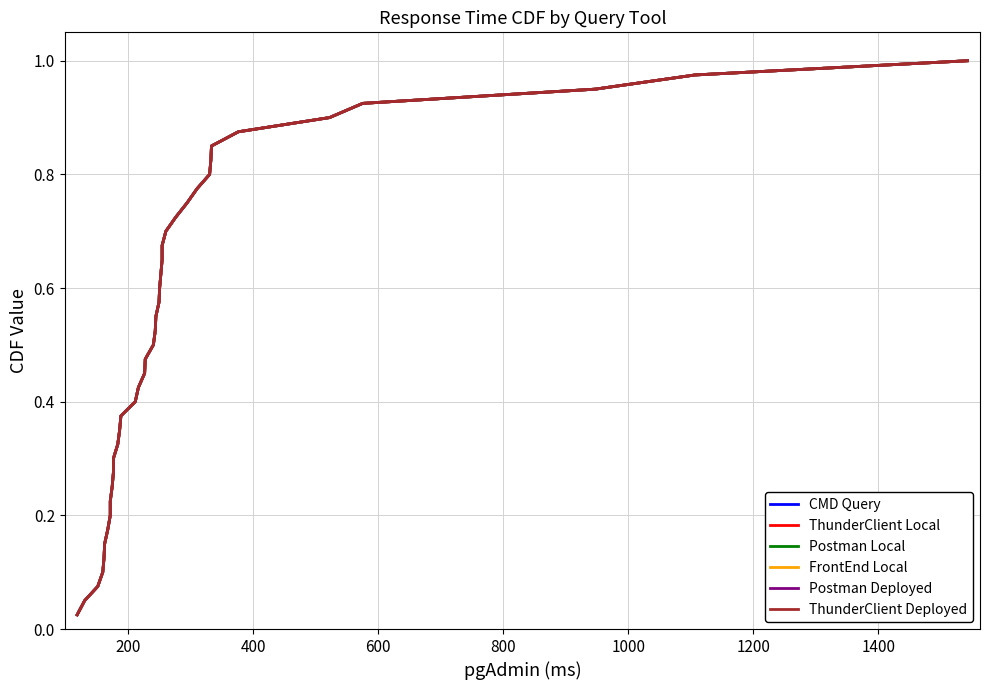

How many lines are shown in the chart?

6